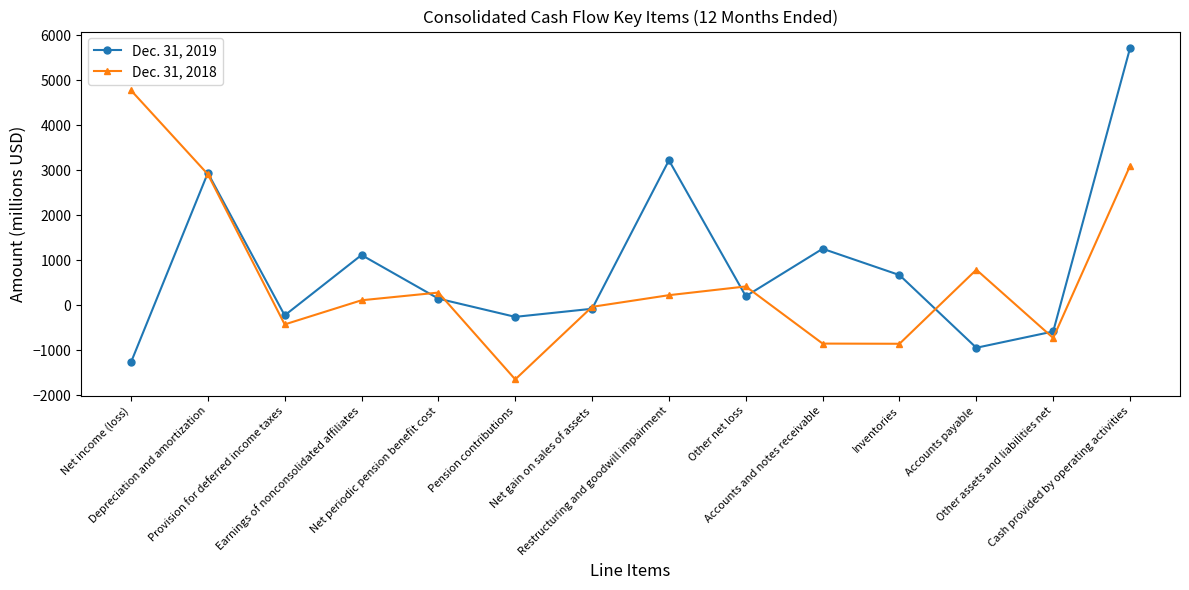

How many interior local peaks does the Dec. 31, 2018 series have?

3